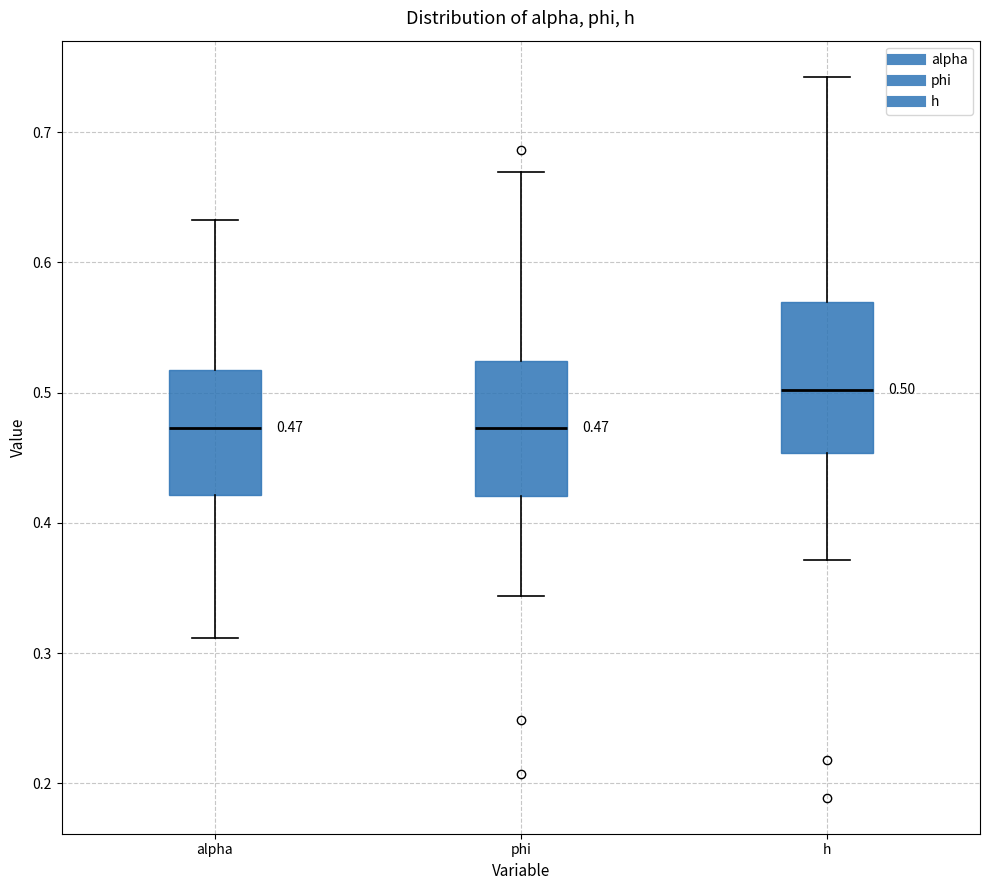

Which box is the tallest, from its lower edge to its upper edge?

h